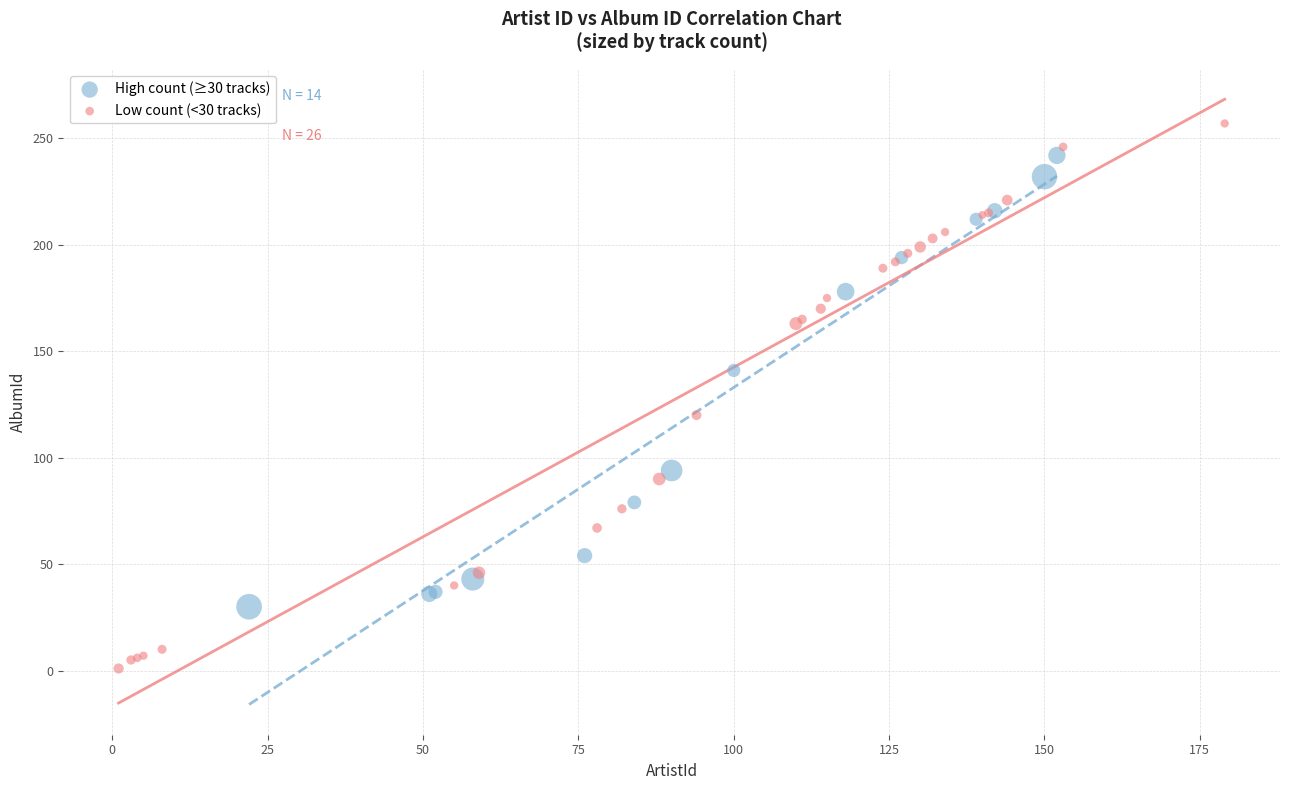

What are all the series names shown in the legend?

High count (≥30 tracks), Low count (<30 tracks)